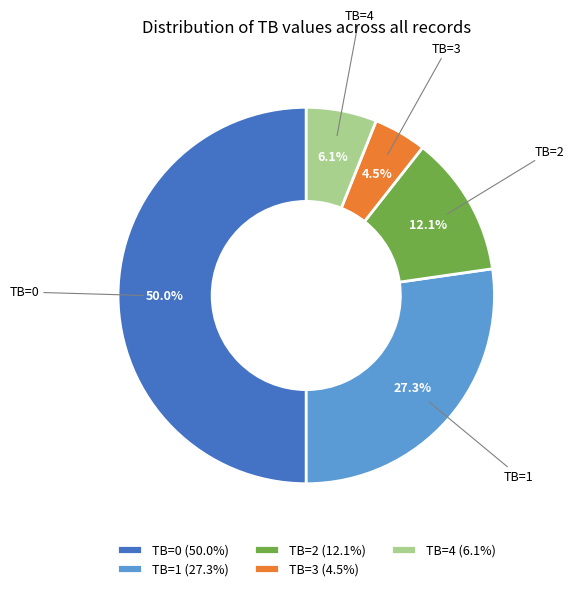

What percentage do TB=4 and TB=3 together represent?

10.6%